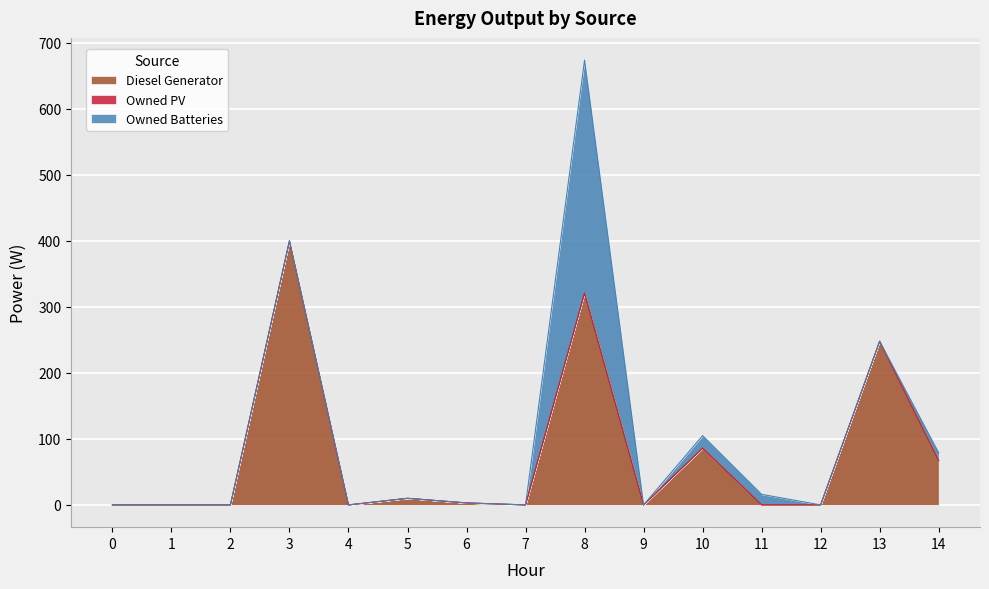

How many lines are shown in the chart?

3